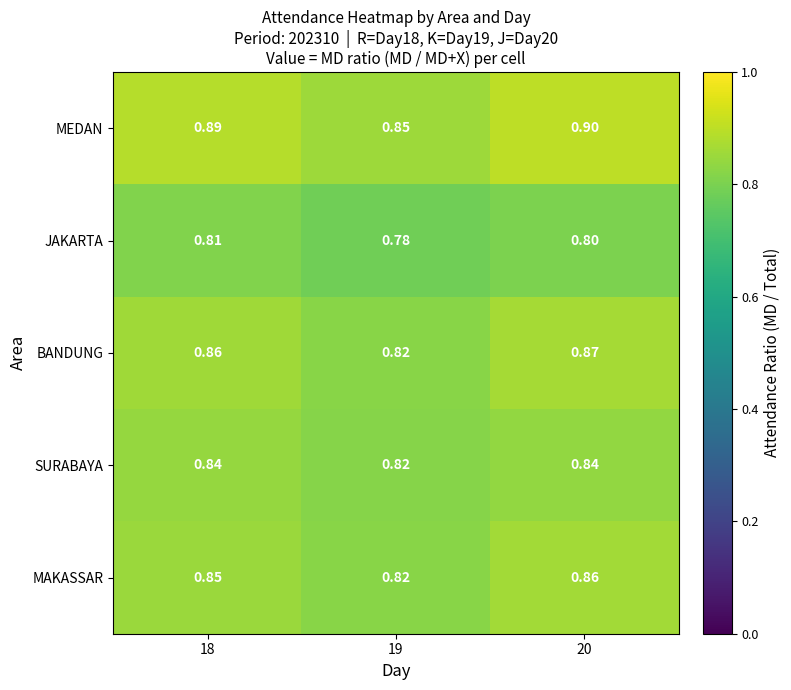

Is the value of BANDUNG at 20 greater than the value of SURABAYA at 19?

Yes